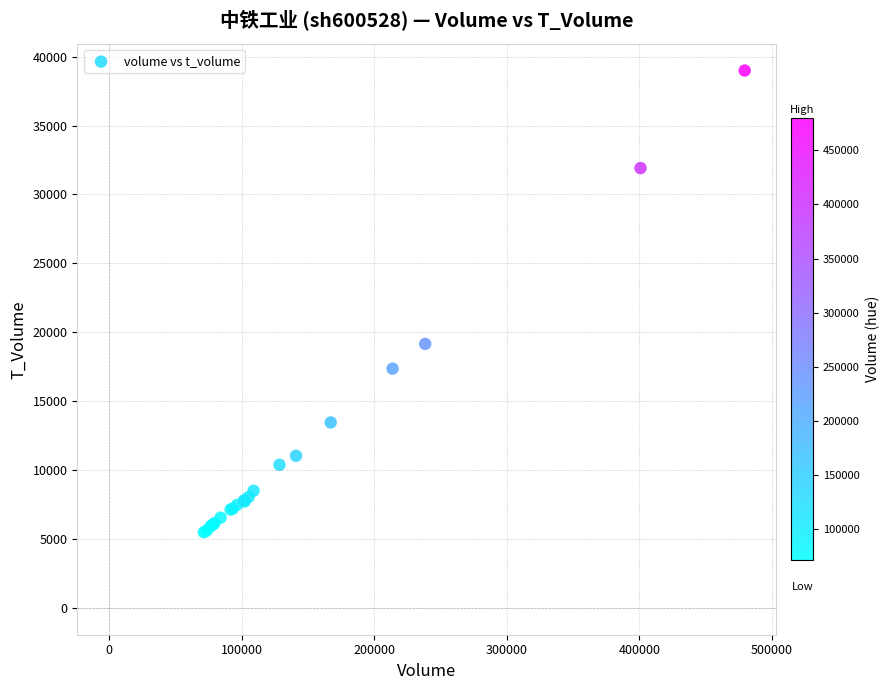

What Y value in the scatter plot is closest to 22239?

19153